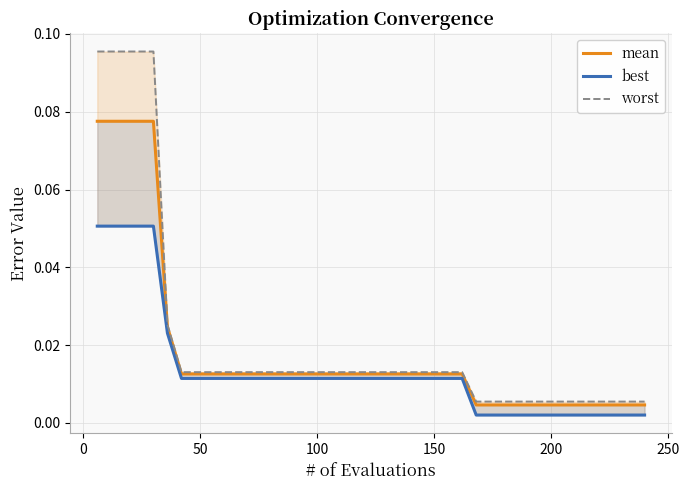

Is it true that best equals 0.0 at 300?

False